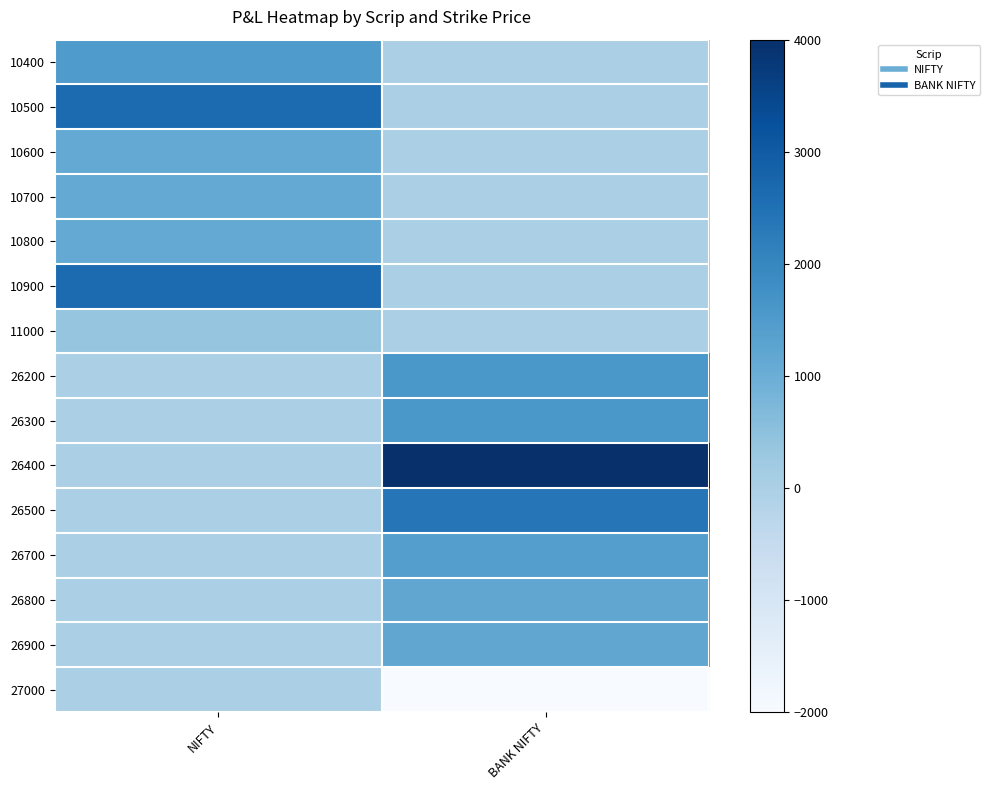

List the series in order of their peak value, lowest first.

27000, 11000, 10600, 10700, 10800, 26800, 26900, 26700, 10400, 26200, 26300, 26500, 10500, 10900, 26400